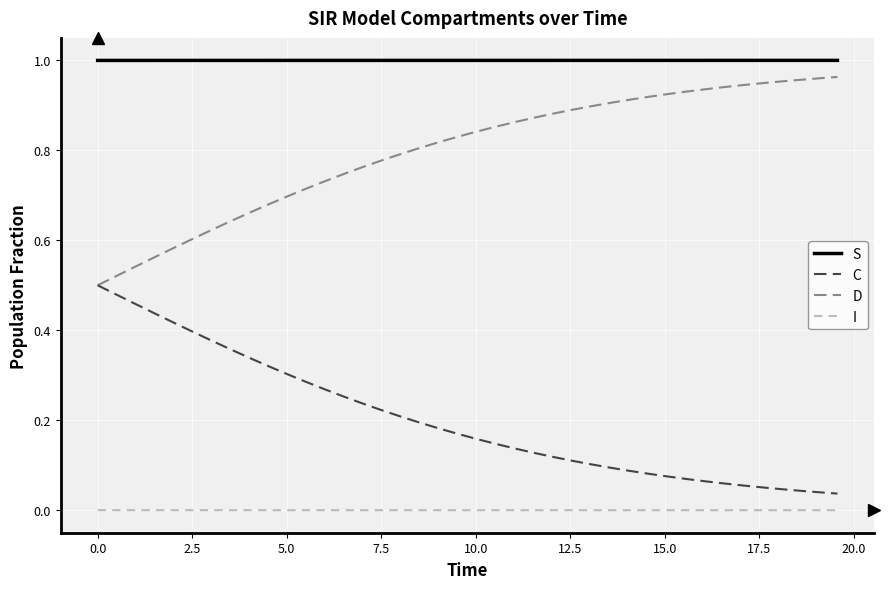

True or false: I and S intersect in this chart.

False